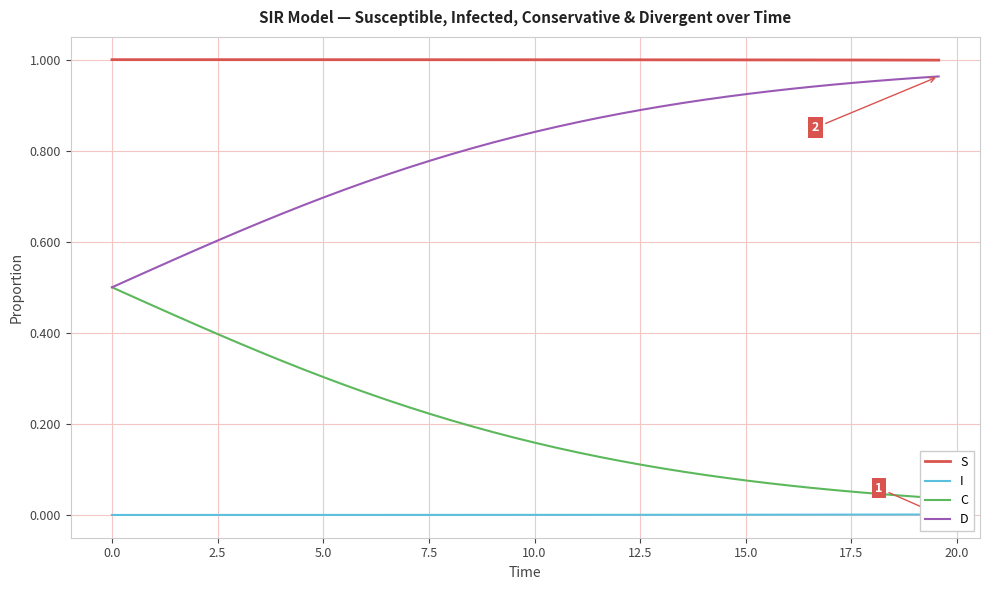

True or false: S and D intersect in this chart.

False